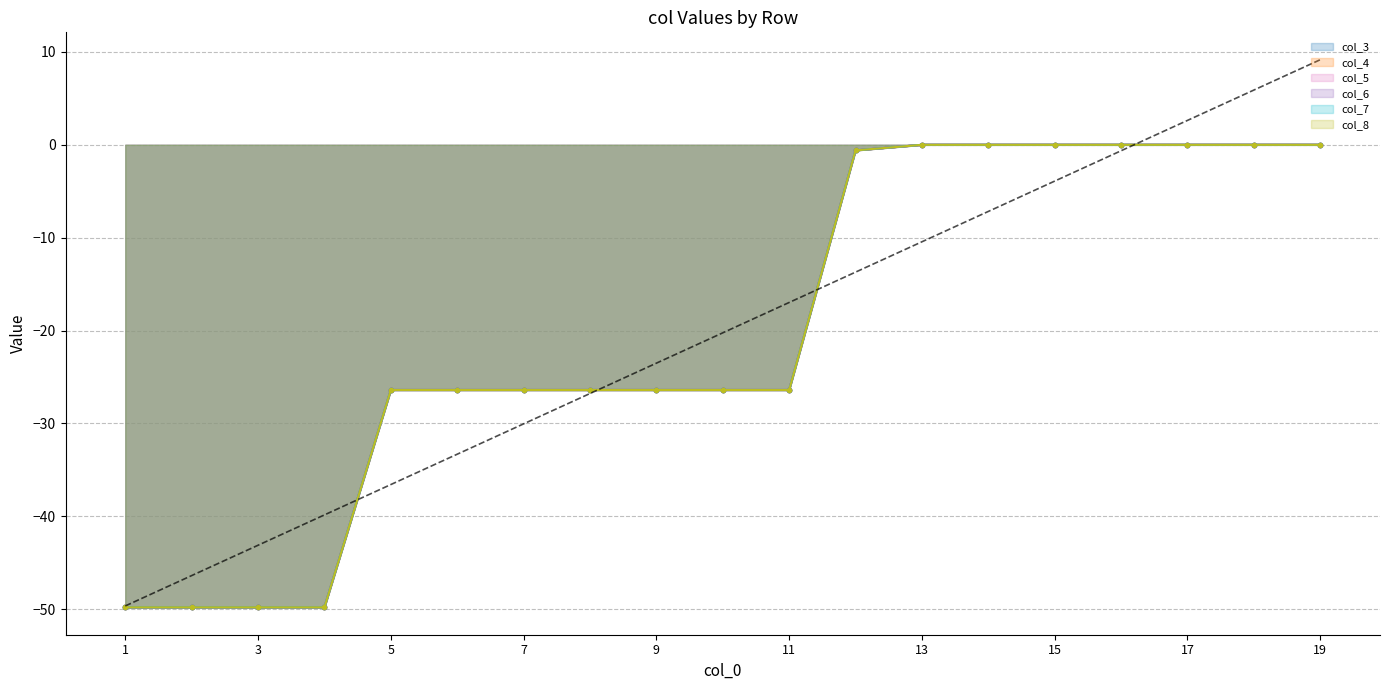

Reading left to right, list all the values displayed in this chart.

-49.6	-46.4	-43.1	-39.8	-36.6	-33.3	-30.0	-26.8	-23.5	-20.2	-17.0	-13.7	-10.4	-7.2	-3.9	-0.6	2.6	5.9	9.2